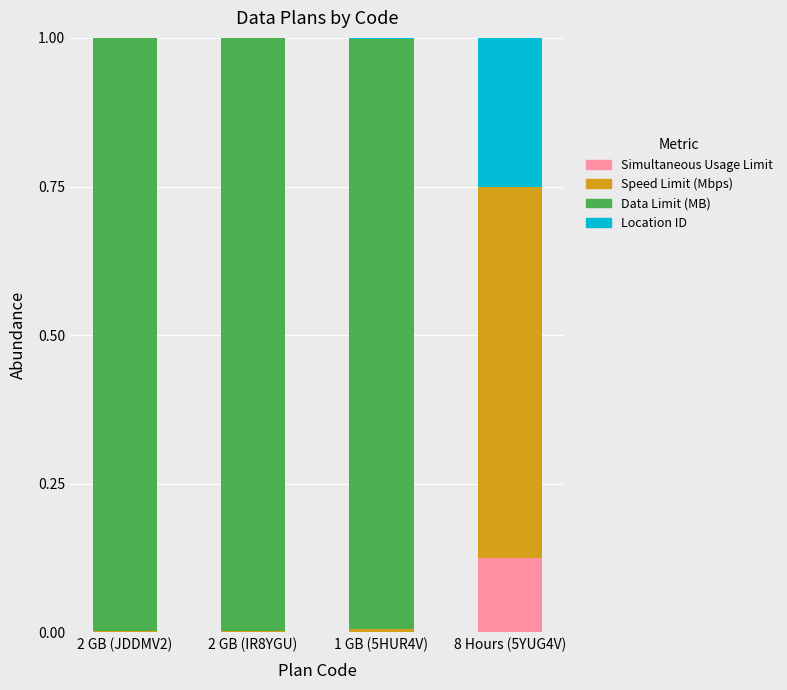

At which label does Simultaneous Usage Limit reach its peak?

8 Hours (5YUG4V)